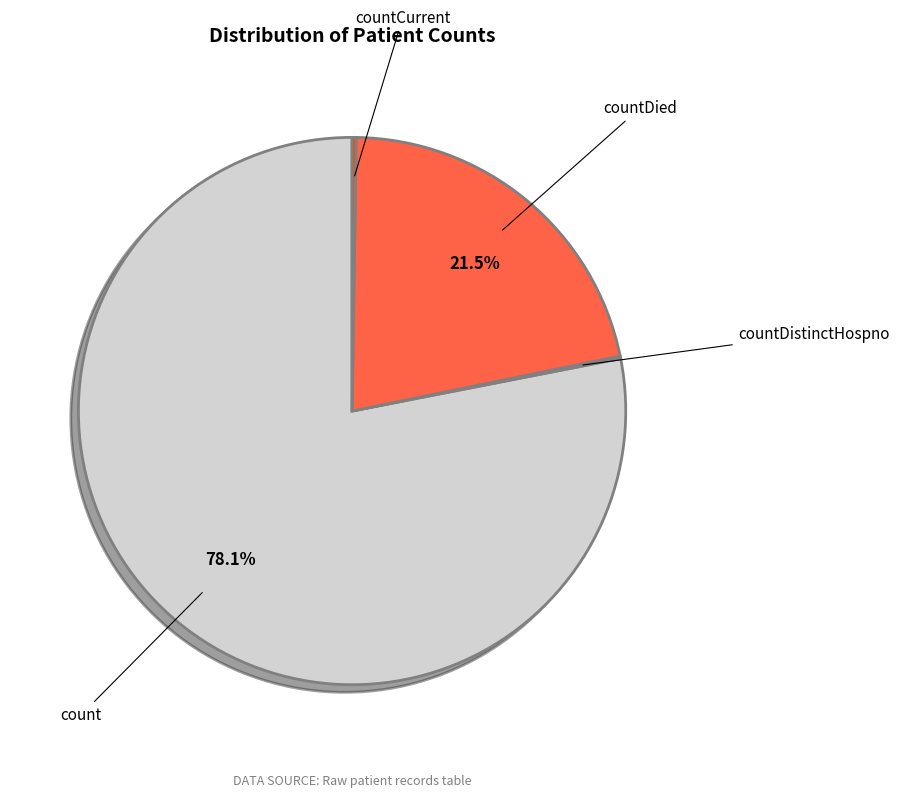

Is countDied the majority of the pie?

No